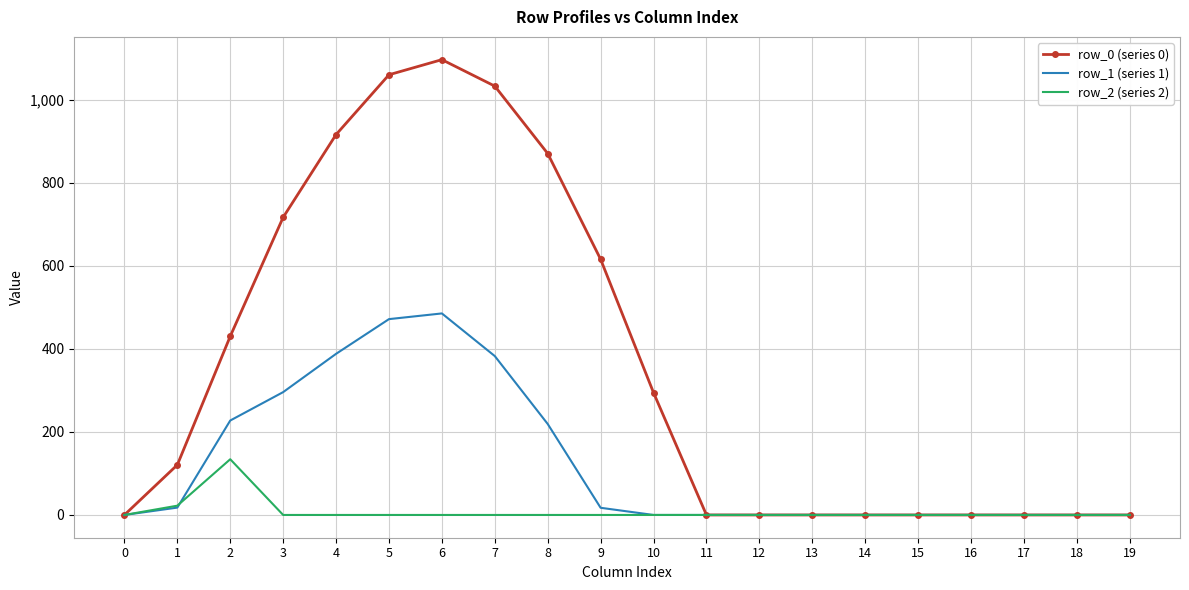

What is the sum of the row_2 (series 2) values at 18 and 2?

134.2